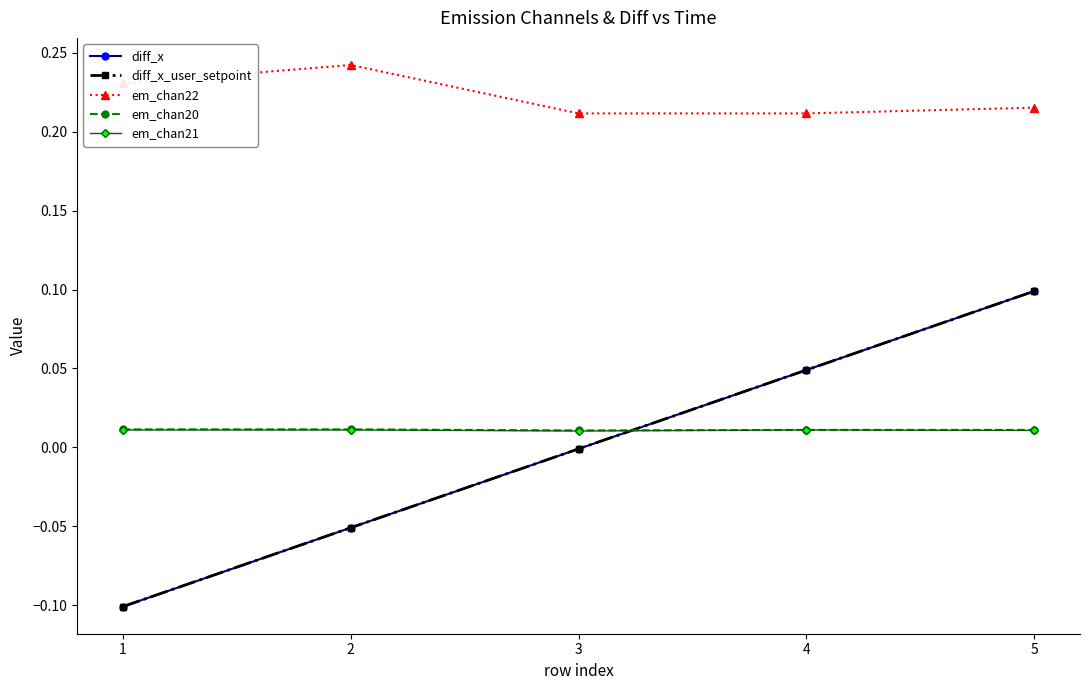

Is this an area chart (filled region under the line)?

No